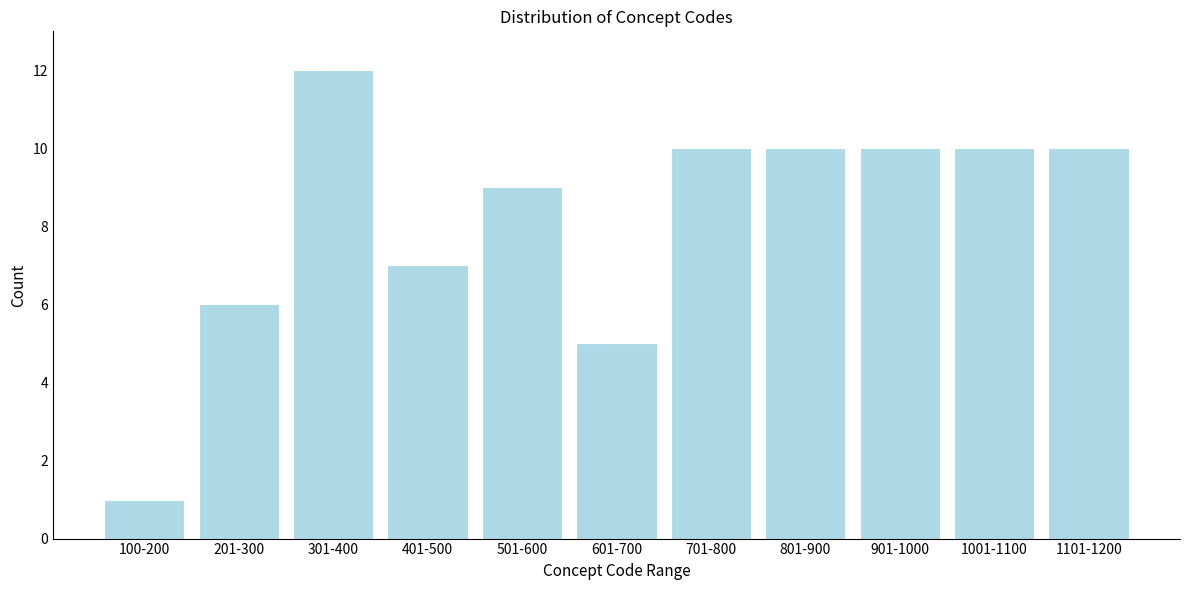

Reading left to right, what are all the values shown in this chart?

100-200=1	201-300=6	301-400=12	401-500=7	501-600=9	601-700=5	701-800=10	801-900=10	901-1000=10	1001-1100=10	1101-1200=10